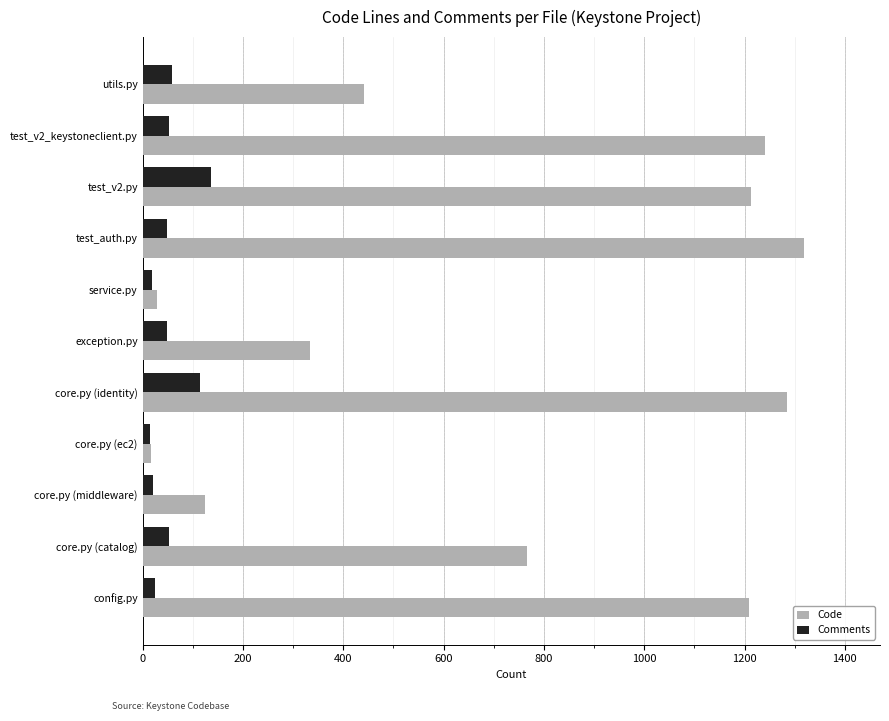

What is the average value of the Code series?

725